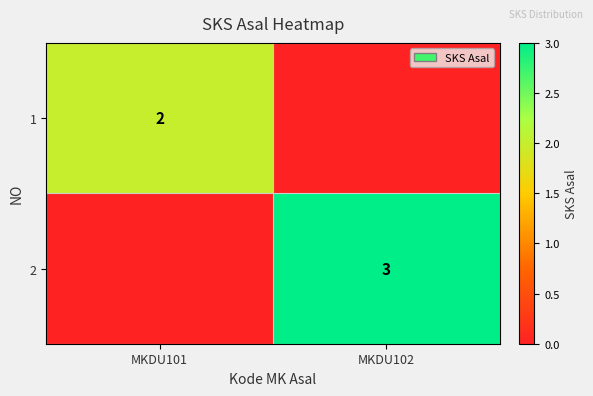

What is the total value across all series at MKDU101?

2